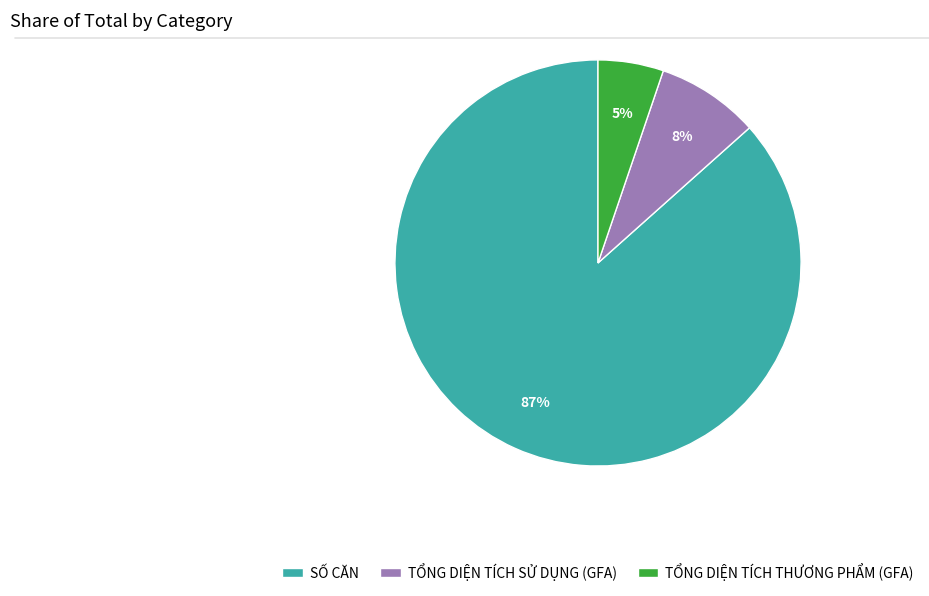

Rank the categories by value from highest to lowest.

SỐ CĂN, TỔNG DIỆN TÍCH SỬ DỤNG (GFA), TỔNG DIỆN TÍCH THƯƠNG PHẨM (GFA)